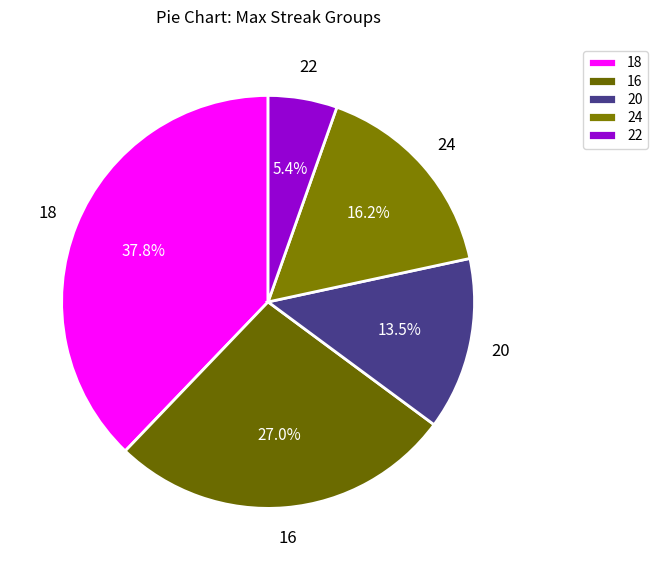

What portion of the pie excludes 20?

86.5%